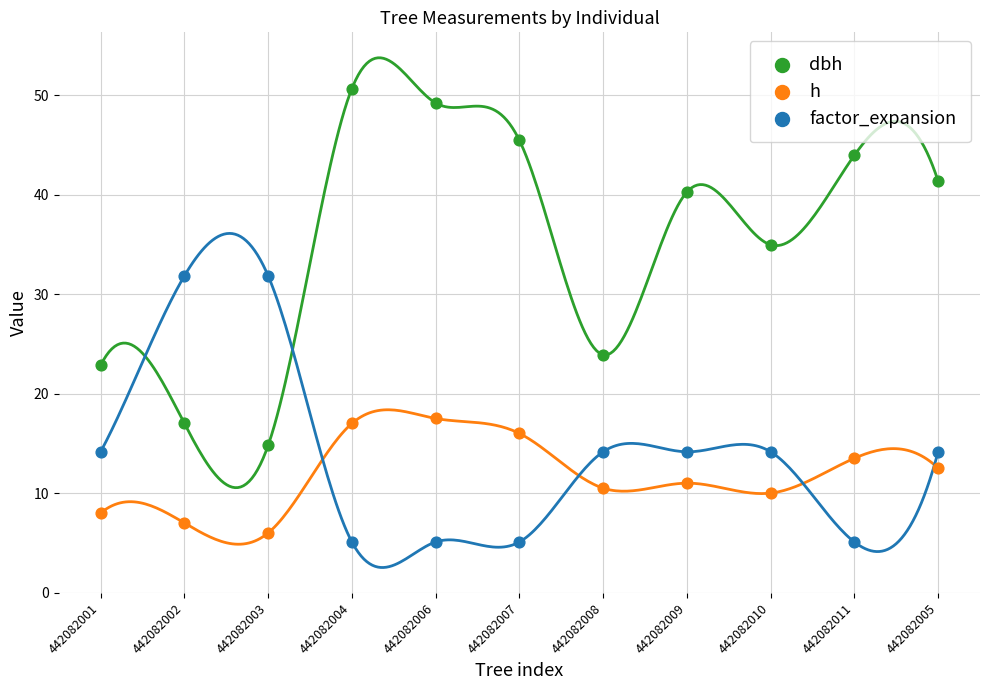

Which series reaches the maximum Y coordinate?

dbh